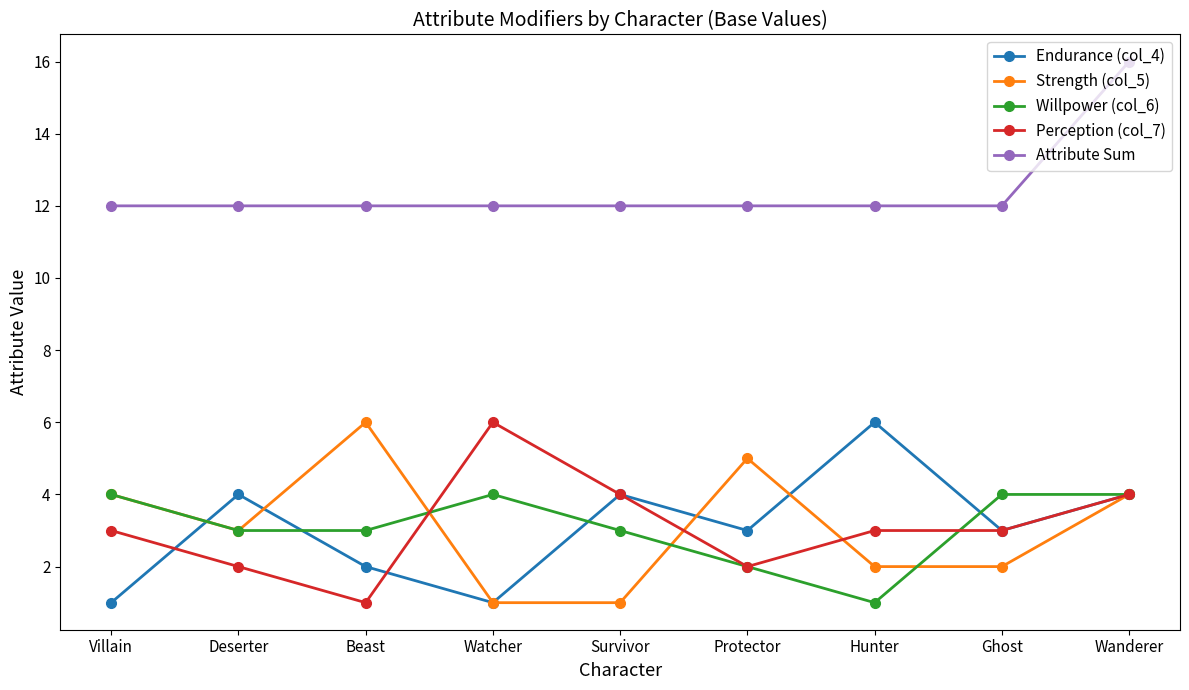

Reading left to right, transcribe all the data shown in this chart.

Endurance (col_4): 1	4	2	1	4	3	6	3	4
Strength (col_5): 4	3	6	1	1	5	2	2	4
Willpower (col_6): 4	3	3	4	3	2	1	4	4
Perception (col_7): 3	2	1	6	4	2	3	3	4
Attribute Sum: 12	12	12	12	12	12	12	12	16